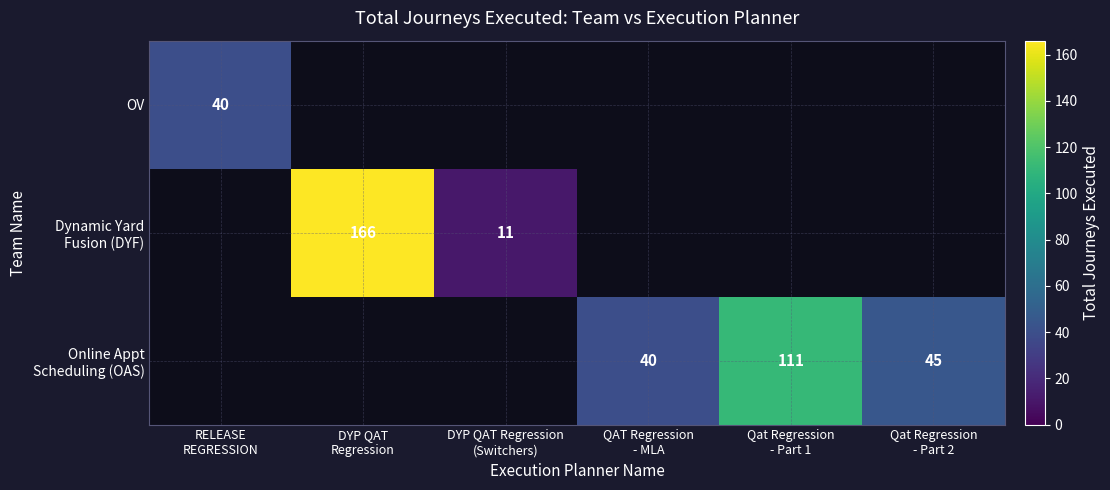

True or false: Online Appt Scheduling (OAS) has a value of 111.0 at Qat Regression - Part 1.

True